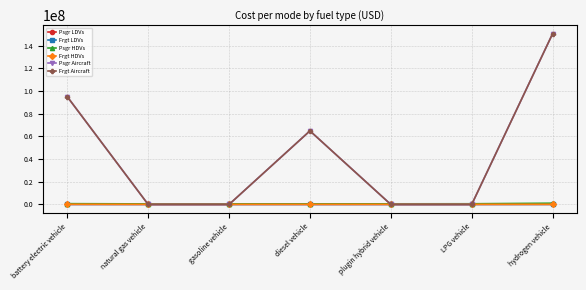

Rank the series at natural gas vehicle from lowest to highest value.

Psgr Aircraft, Frgt Aircraft, Psgr LDVs, Frgt LDVs, Frgt HDVs, Psgr HDVs